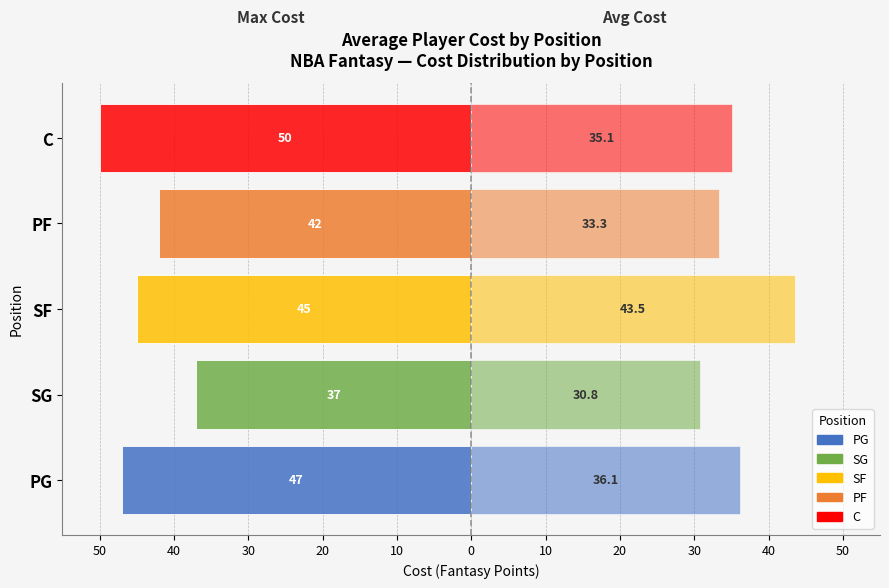

How many groups of bars are there?

5